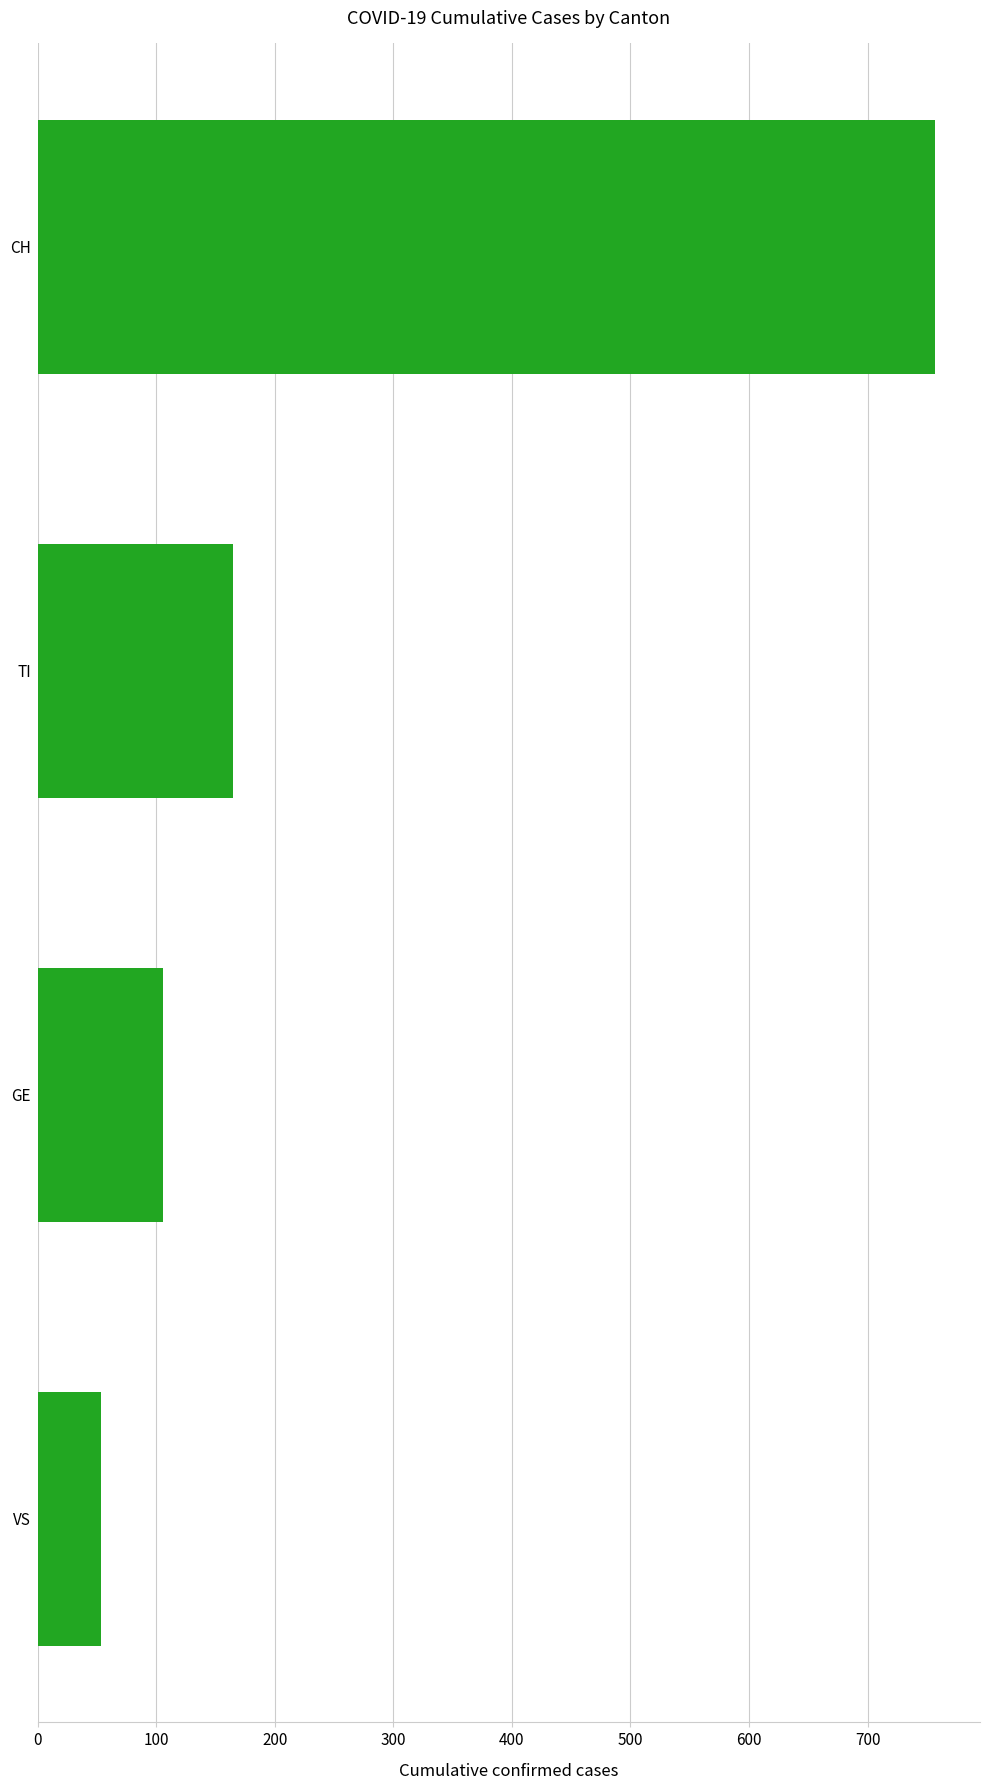

Are the bars grouped side by side (vs. stacked)?

No